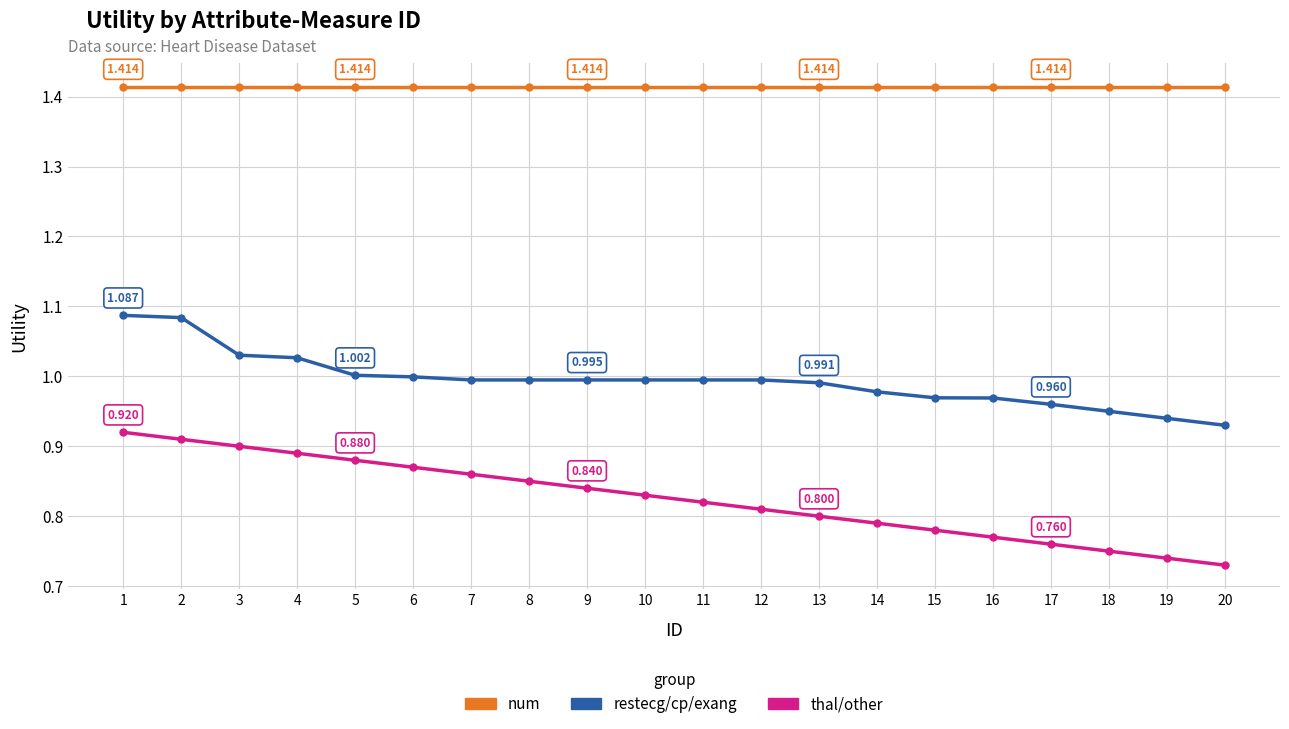

At how many categories does at least one series exceed 0?

20